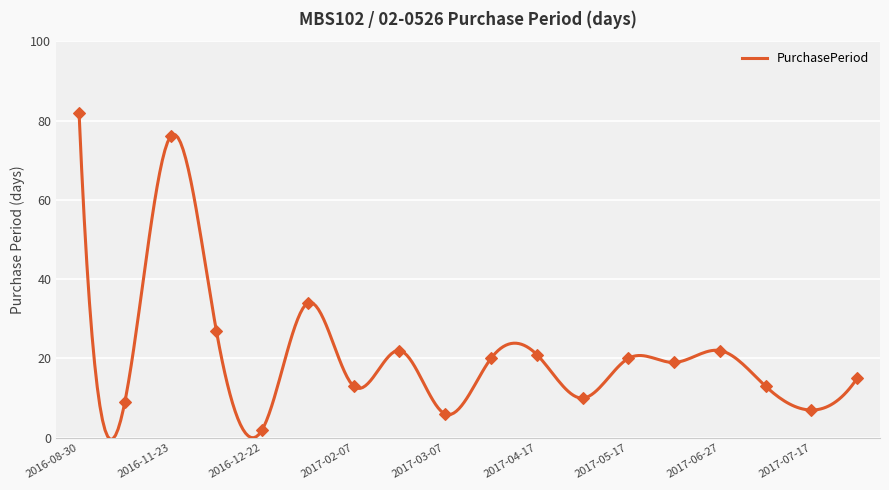

Approximately how many times larger is the value at 2017-06-27 compared to 2016-08-30?

0.3